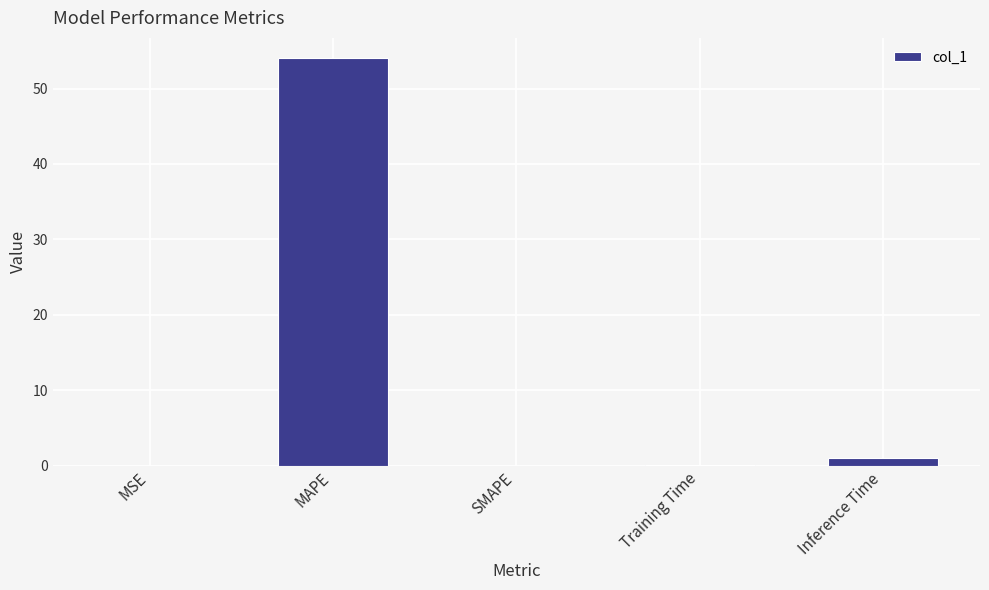

What is the sum of all values?

55.0